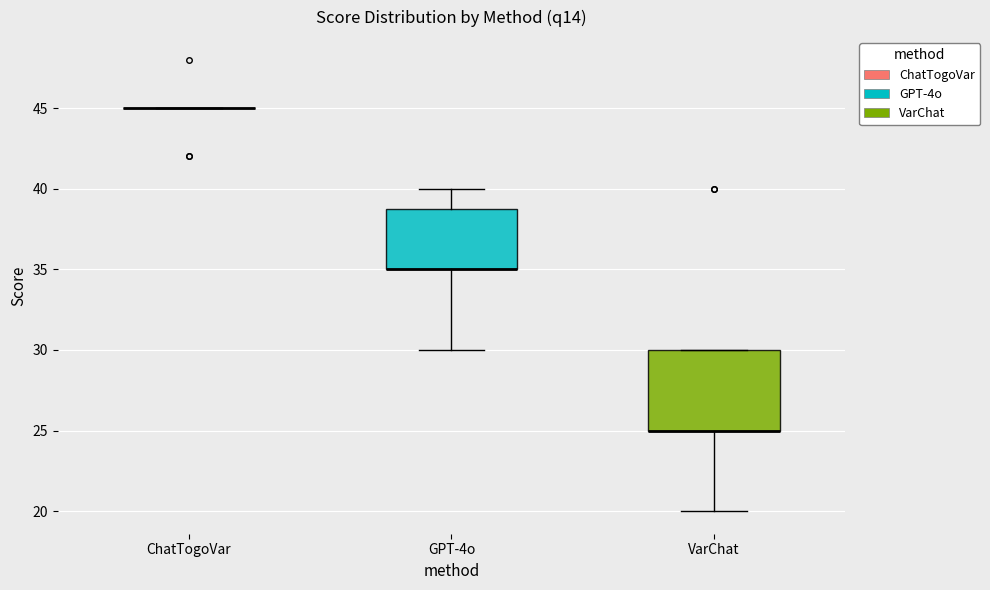

Reading left to right, read every box against the y-axis: the position of its median line, the range the box covers, and the ends of its whiskers. The values are not printed on the chart, so give them approximately, as read against the axis.

ChatTogoVar: box collapsed to a line at 45, whiskers 45 to 45
GPT-4o: median 35 (drawn on the box's lower edge), box 35 to 39, whiskers 30 to 40
VarChat: median 25 (drawn on the box's lower edge), box 25 to 30, whiskers 20 to 30